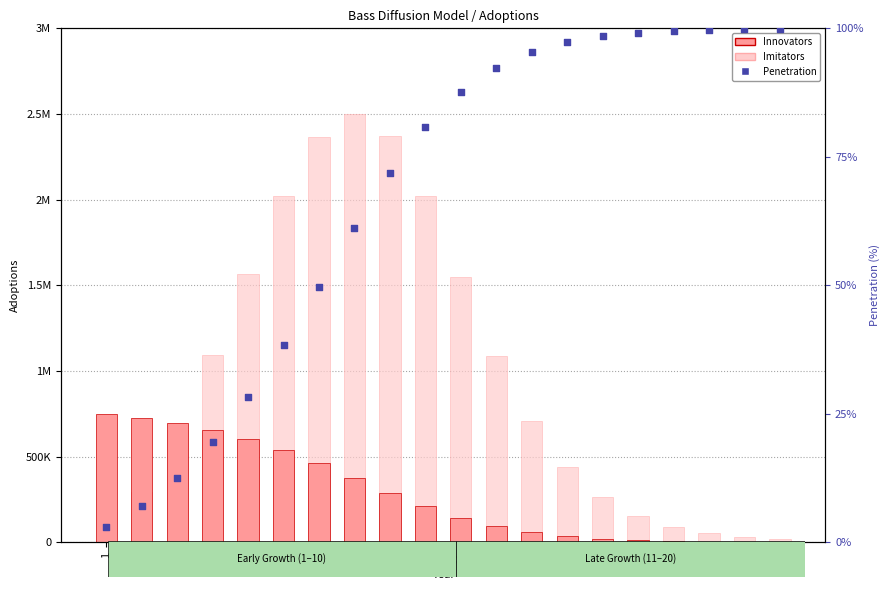

Is the value of Innovators at 11 greater than the value of Penetration at 18?

Yes